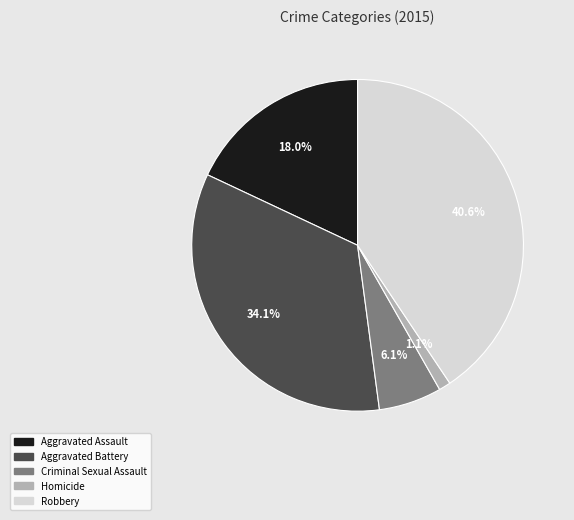

To the nearest percent, what is the combined percentage of Robbery and Criminal Sexual Assault?

47%